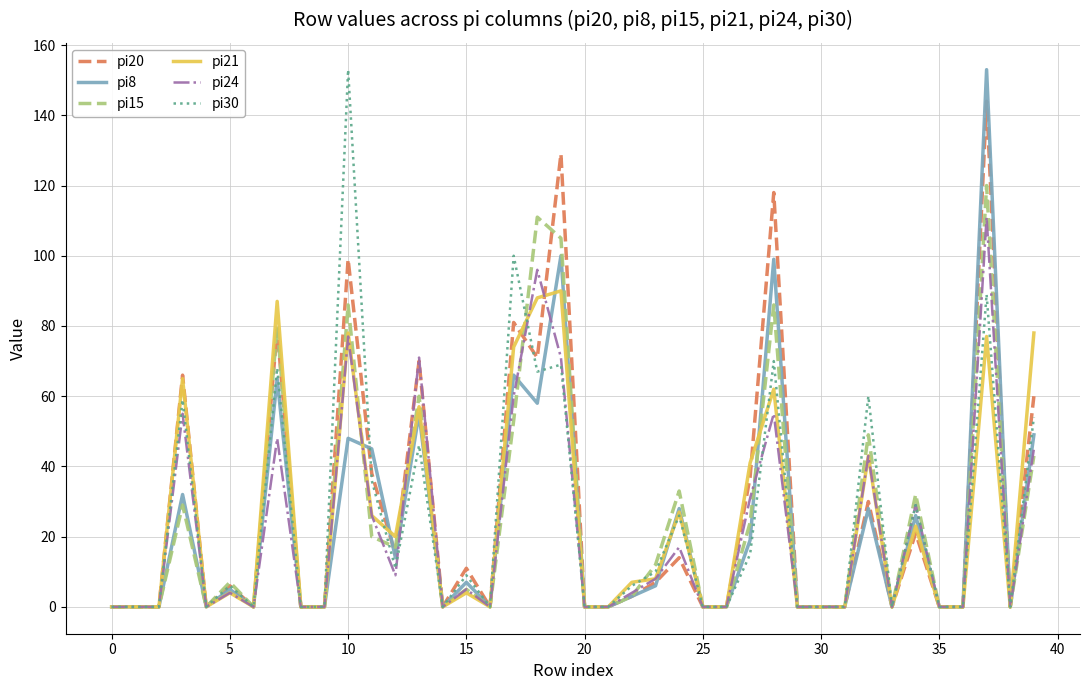

What is the greatest value displayed?

153